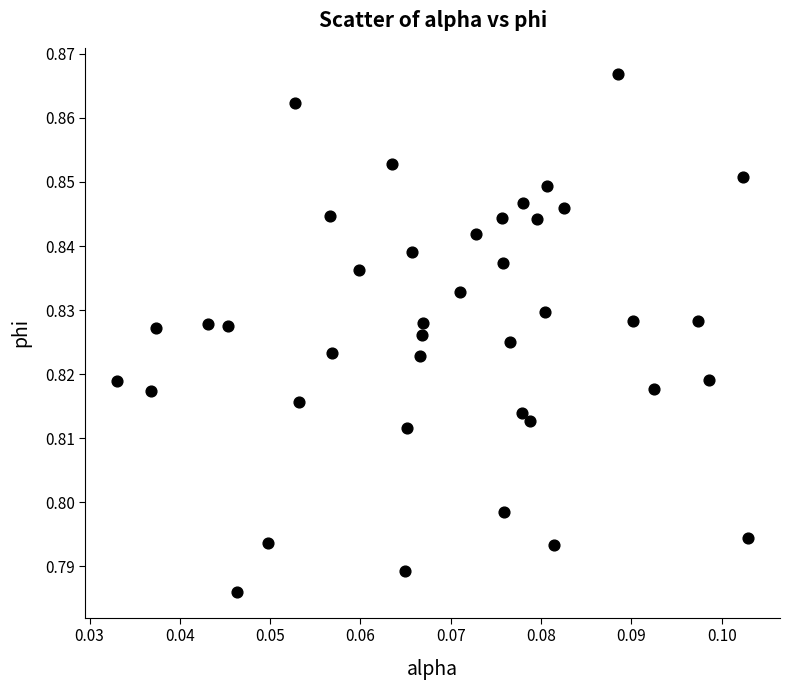

How many data points are displayed?

40